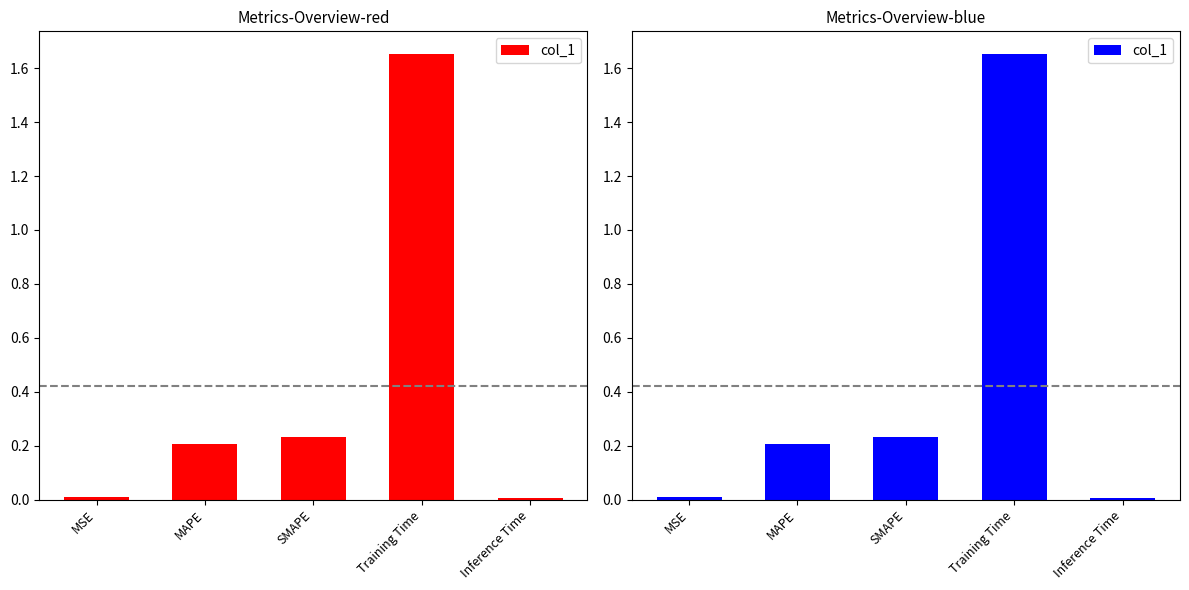

Rank the categories by value from highest to lowest.

Training Time, SMAPE, MAPE, MSE, Inference Time